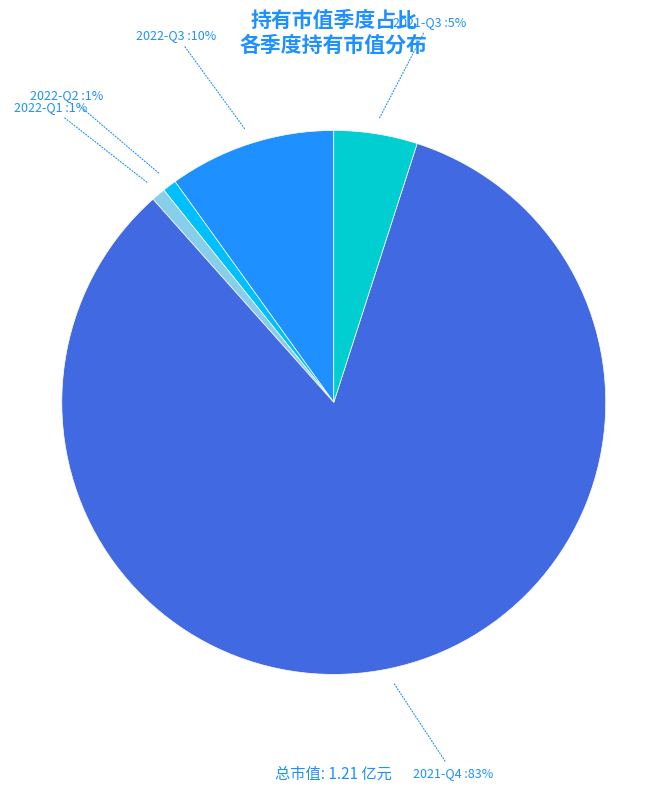

What is the ratio of the value at 2022-Q3 to the value at 2021-Q4?

0.1